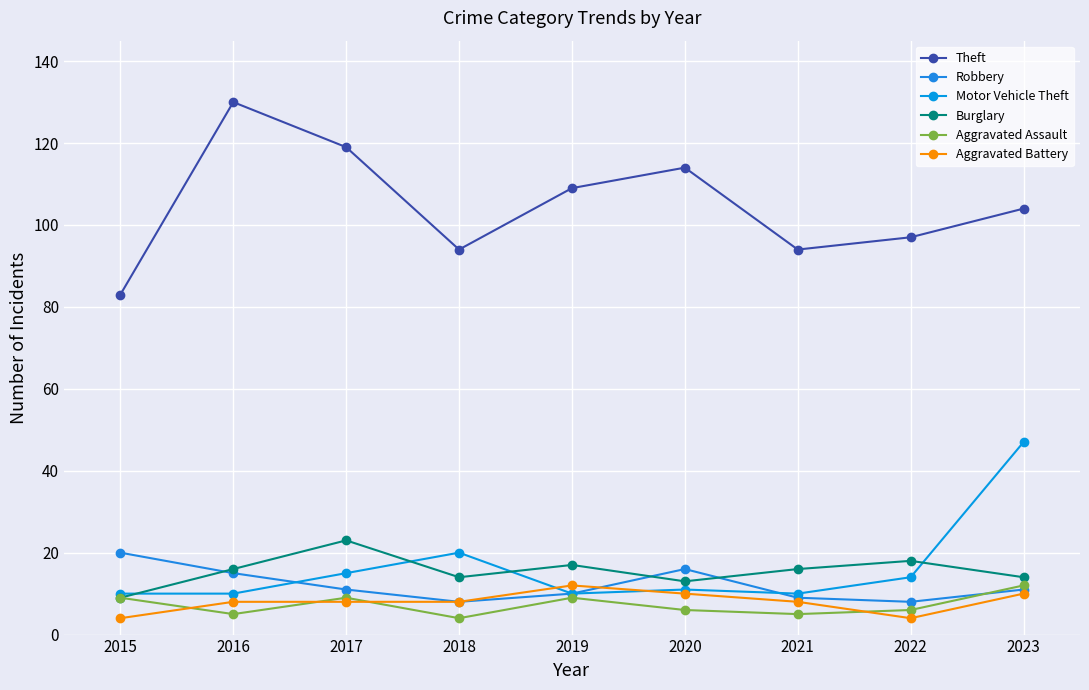

In Theft, how many points are lower than both neighbors (excluding endpoints)?

2